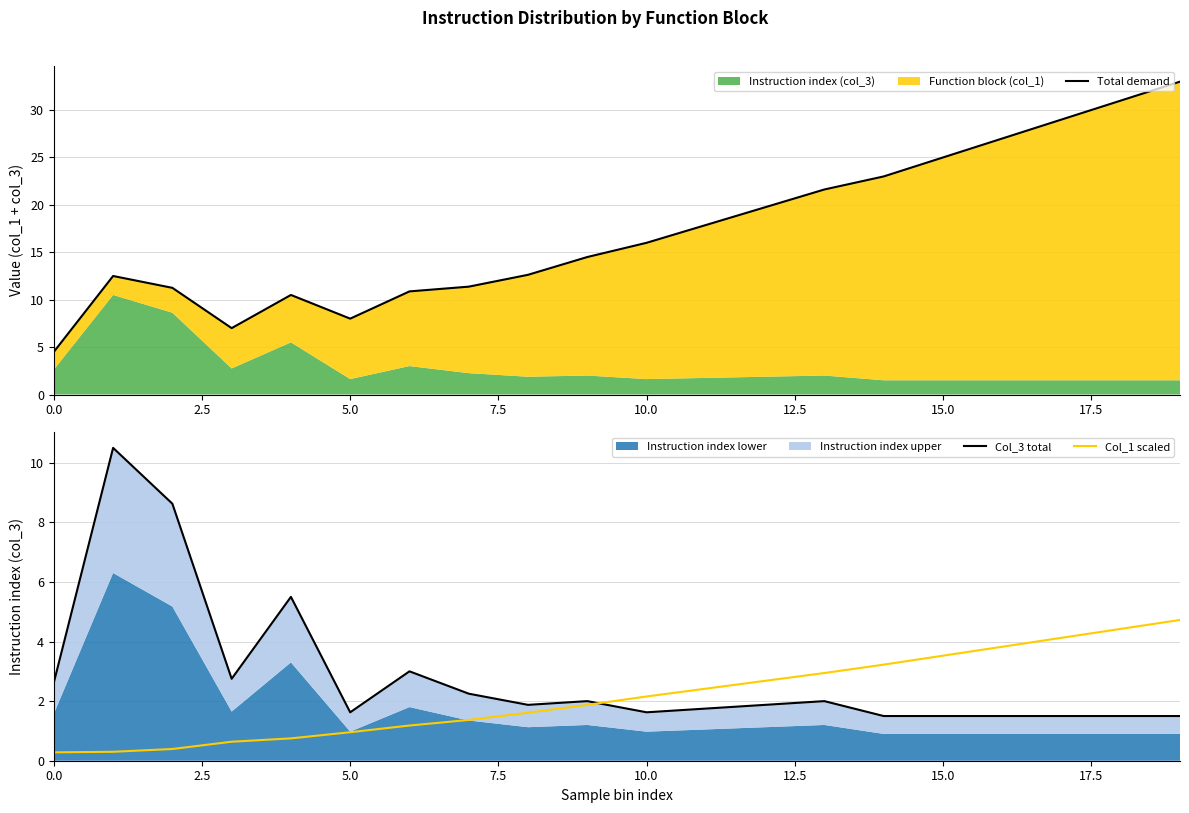

True or false: Col_3 total and Total demand cross at least once.

False